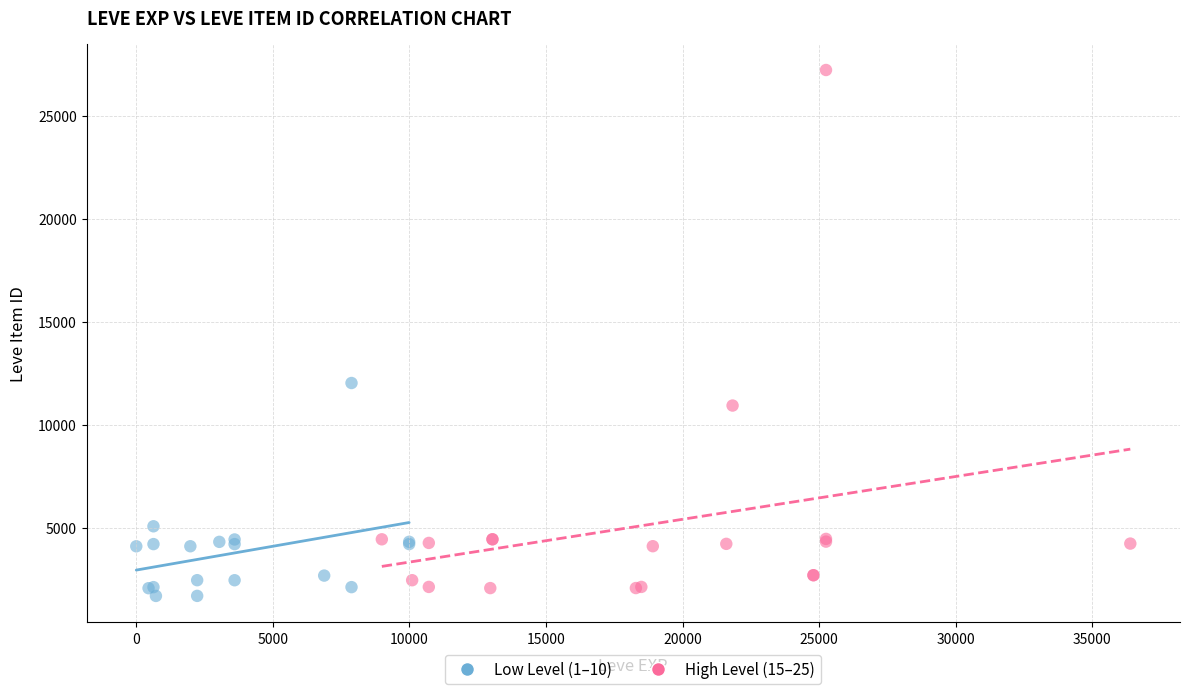

Which series reaches the maximum Y coordinate?

High Level (15–25)